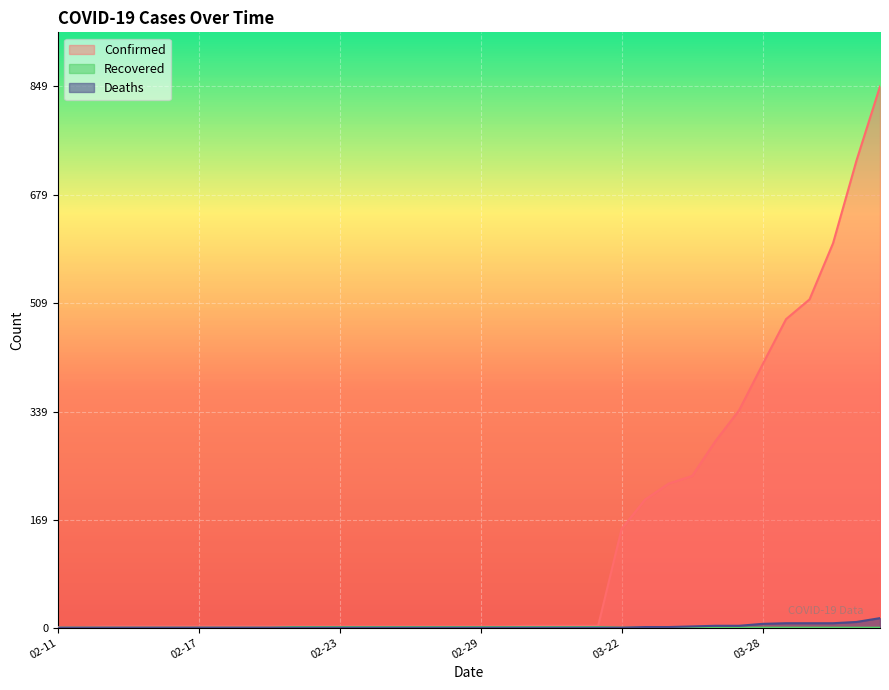

Between 02-12 and 03-23, which is larger?

03-23